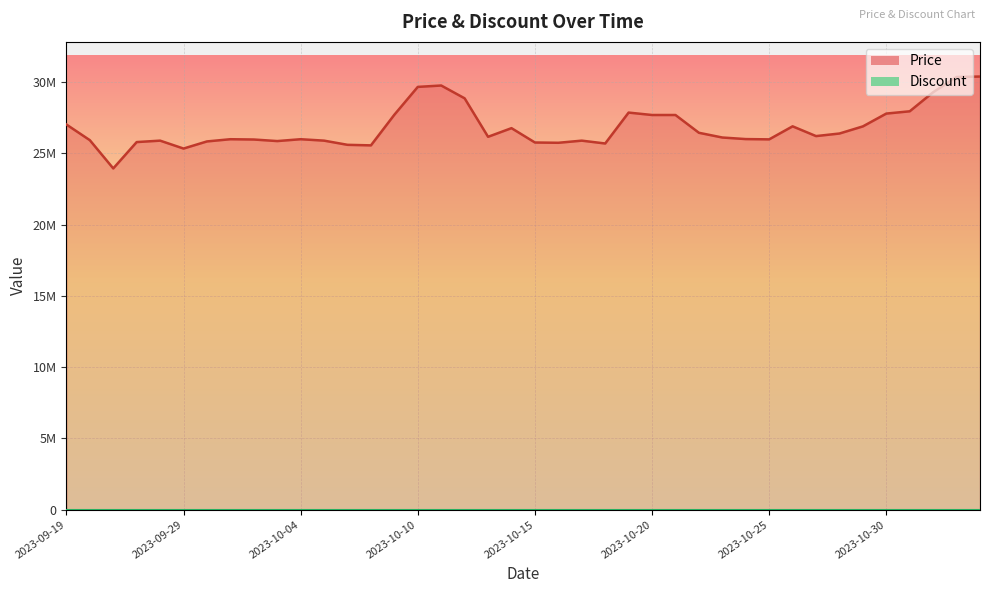

List the labels in order of value, largest first.

2023-11-03, 2023-11-02, 2023-10-11, 2023-10-10, 2023-11-01, 2023-10-12, 2023-10-31, 2023-10-19, 2023-10-30, 2023-10-09, 2023-10-20, 2023-10-21, 2023-09-19, 2023-10-26, 2023-10-29, 2023-10-14, 2023-10-22, 2023-10-28, 2023-10-27, 2023-10-13, 2023-10-23, 2023-10-24, 2023-10-01, 2023-10-04, 2023-10-25, 2023-10-02, 2023-09-25, 2023-09-28, 2023-10-05, 2023-10-17, 2023-10-03, 2023-09-30, 2023-09-27, 2023-10-15, 2023-10-16, 2023-10-18, 2023-10-06, 2023-10-07, 2023-09-29, 2023-09-26